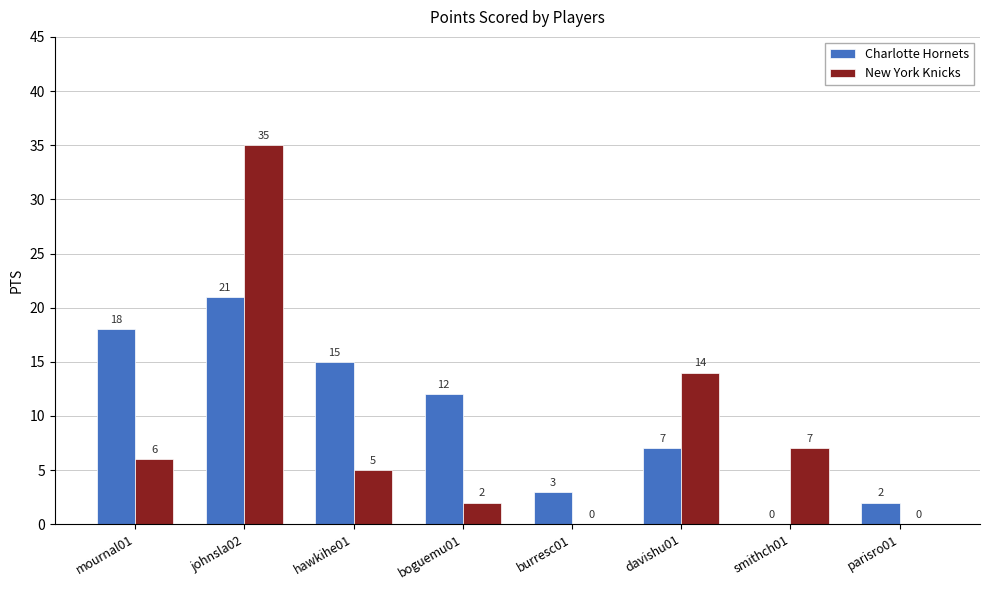

What is the maximum value shown in the chart?

35